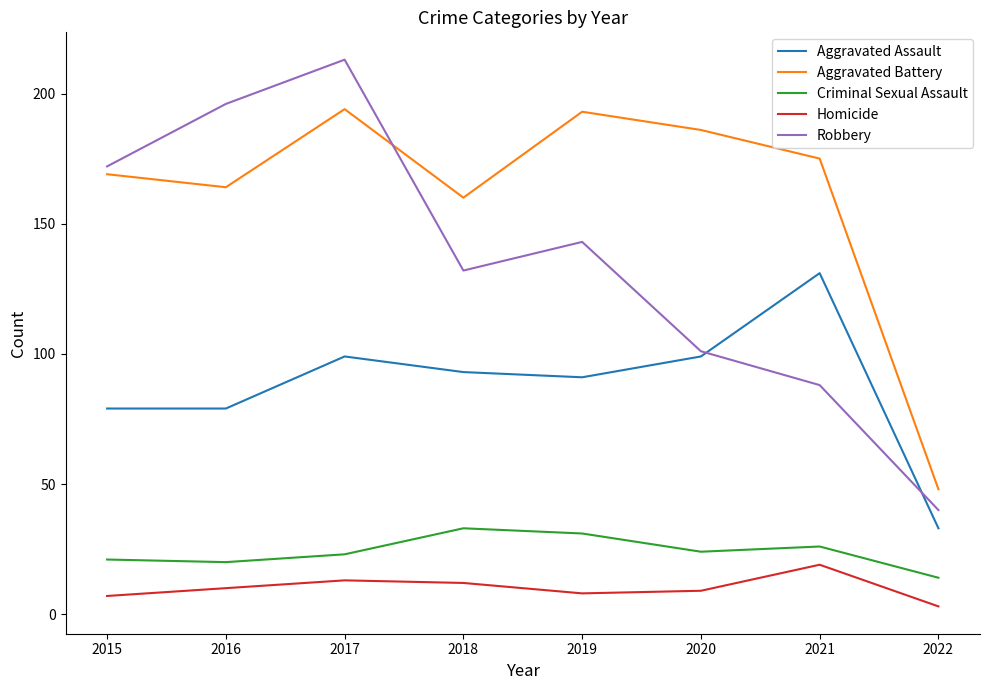

What is the total value across all series at 2017?

542